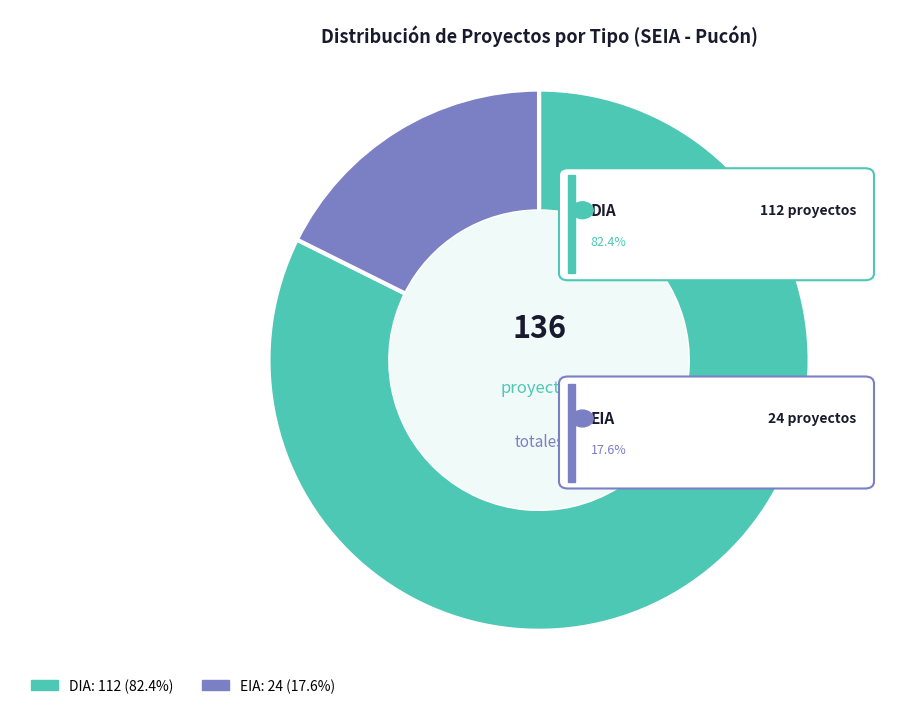

Between EIA and DIA, which is larger?

DIA